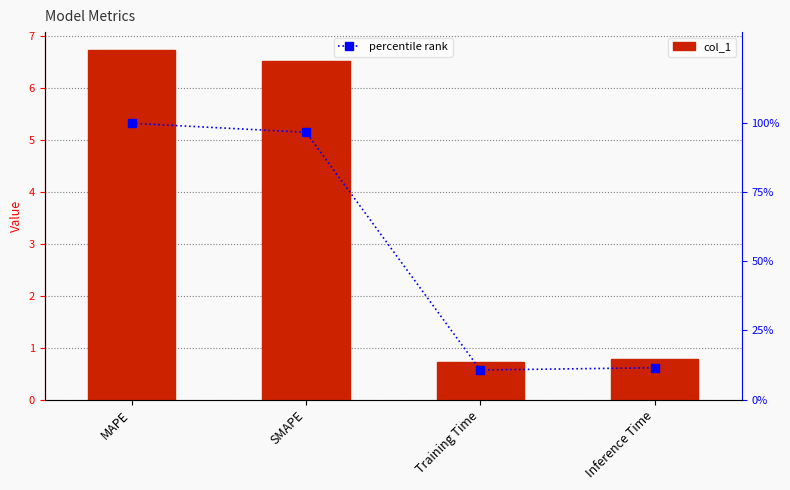

At which label does col_1 first exceed 6?

MAPE